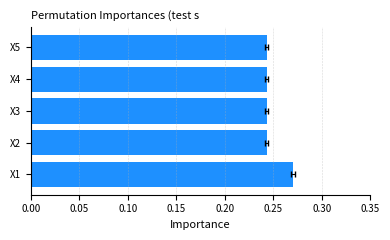

What is the value of the 2nd bar from the left?

0.2